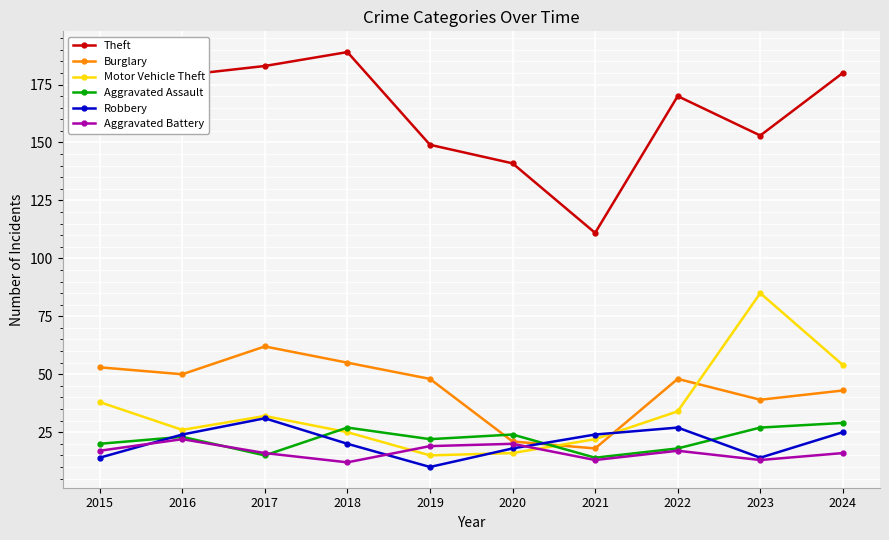

What is the total value across all series at 2016?

324